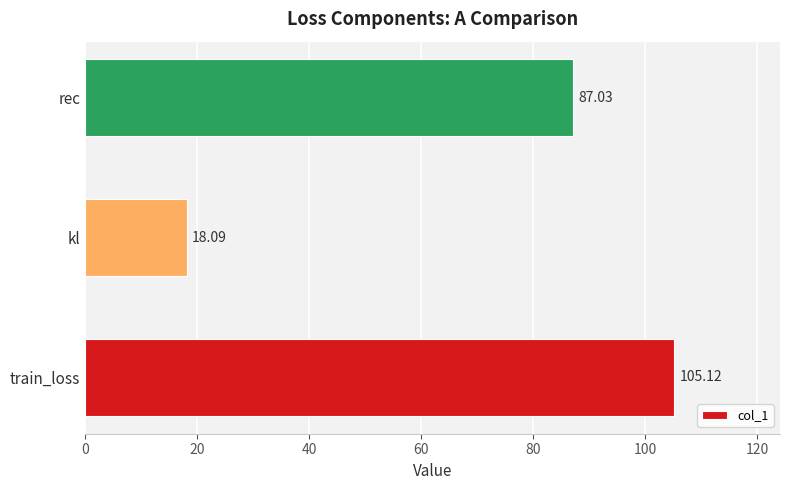

List the labels in order of value, largest first.

train_loss, rec, kl